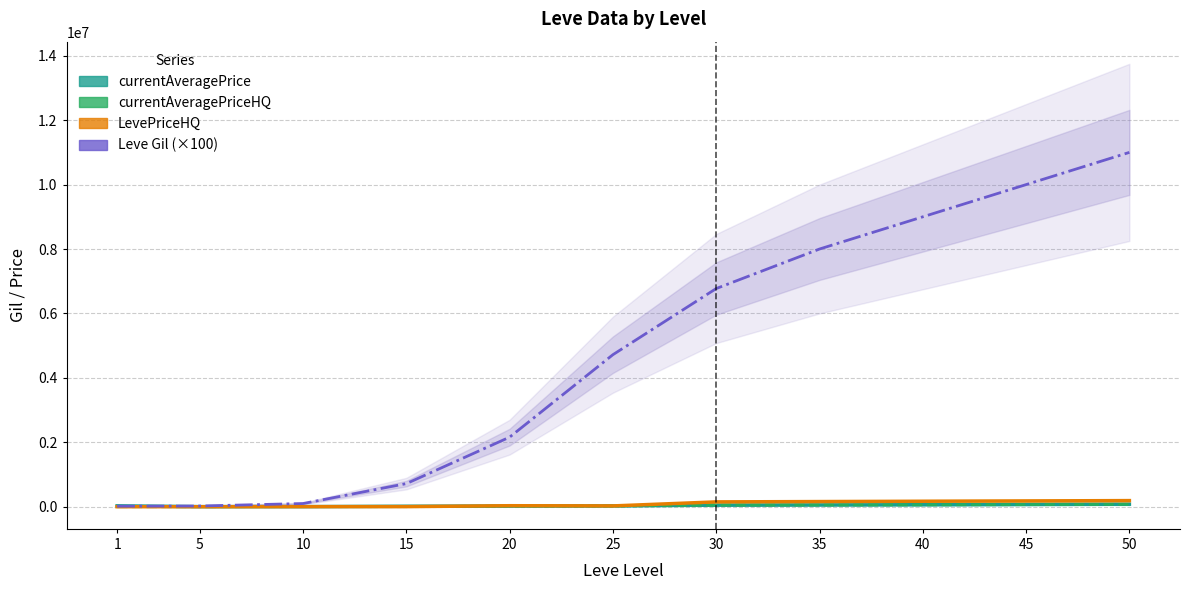

True or false: Leve Gil (×100) has more than 0 points higher than both neighbors.

False